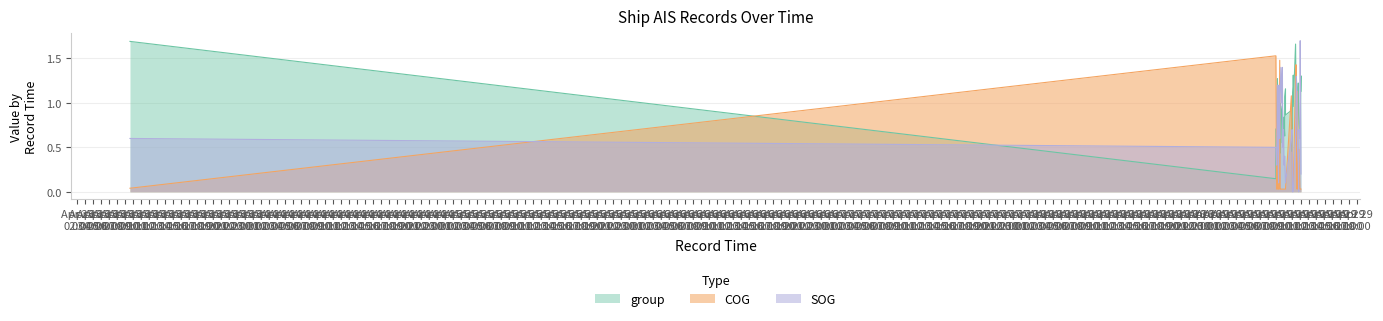

Reading right to left, extract all data points from this chart.

SOG: 2024-04-29 11:00:21=0.2	2024-04-29 11:00:21=0.2	2024-04-29 10:54:36=1.7	2024-04-29 10:51:45=0.6	2024-04-29 10:45:54=0.7	2024-04-29 10:43:04=0.0	2024-04-29 10:40:06=0.3	2024-04-29 10:34:19=0.5	2024-04-29 10:31:29=1.1	2024-04-29 10:25:38=1.3	2024-04-29 10:22:46=0.9	2024-04-29 10:19:50=0.6	2024-04-29 10:02:29=0.0	2024-04-29 10:02:29=0.0	2024-04-29 10:02:29=0.0	2024-04-29 09:56:43=0.0	2024-04-29 09:53:48=0.7	2024-04-29 09:48:05=0.6	2024-04-29 09:04:19=0.1	2024-04-29 09:04:19=0.1	2024-04-29 09:04:19=0.1	2024-04-29 08:58:30=0.4	2024-04-29 08:58:30=0.4	2024-04-29 08:52:44=0.3	2024-04-29 08:49:49=0.7	2024-04-29 08:44:05=0.5	2024-04-29 08:41:11=1.4	2024-04-29 08:35:31=1.0	2024-04-29 08:29:40=1.4	2024-04-29 08:23:57=1.1	2024-04-29 08:23:57=1.1	2024-04-29 08:21:07=0.6	2024-04-29 08:15:15=1.2	2024-04-29 08:12:26=0.1	2024-04-29 08:06:41=0.6	2024-04-29 08:03:45=1.2	2024-04-29 07:58:02=0.3	2024-04-29 07:52:13=0.5	2024-04-29 07:52:13=0.5	2024-04-23 08:36:21=0.6
COG: 2024-04-29 11:00:21=0.0	2024-04-29 11:00:21=0.0	2024-04-29 10:54:36=0.0	2024-04-29 10:51:45=0.0	2024-04-29 10:45:54=0.5	2024-04-29 10:43:04=0.0	2024-04-29 10:40:06=0.0	2024-04-29 10:34:19=1.1	2024-04-29 10:31:29=0.0	2024-04-29 10:25:38=1.3	2024-04-29 10:22:46=1.4	2024-04-29 10:19:50=1.3	2024-04-29 10:02:29=0.0	2024-04-29 10:02:29=0.0	2024-04-29 10:02:29=0.0	2024-04-29 09:56:43=0.0	2024-04-29 09:53:48=0.5	2024-04-29 09:48:05=1.1	2024-04-29 09:04:19=0.0	2024-04-29 09:04:19=0.0	2024-04-29 09:04:19=0.0	2024-04-29 08:58:30=0.0	2024-04-29 08:58:30=0.0	2024-04-29 08:52:44=0.0	2024-04-29 08:49:49=0.0	2024-04-29 08:44:05=0.0	2024-04-29 08:41:11=0.0	2024-04-29 08:35:31=0.0	2024-04-29 08:29:40=0.0	2024-04-29 08:23:57=0.0	2024-04-29 08:23:57=0.0	2024-04-29 08:21:07=1.5	2024-04-29 08:15:15=0.0	2024-04-29 08:12:26=0.0	2024-04-29 08:06:41=0.0	2024-04-29 08:03:45=0.8	2024-04-29 07:58:02=0.0	2024-04-29 07:52:13=1.5	2024-04-29 07:52:13=1.5	2024-04-23 08:36:21=0.0
group: 2024-04-29 11:00:21=1.1	2024-04-29 11:00:21=1.3	2024-04-29 10:54:36=0.9	2024-04-29 10:51:45=0.6	2024-04-29 10:45:54=0.8	2024-04-29 10:43:04=0.9	2024-04-29 10:40:06=1.2	2024-04-29 10:34:19=1.1	2024-04-29 10:31:29=0.9	2024-04-29 10:25:38=0.8	2024-04-29 10:22:46=1.0	2024-04-29 10:19:50=1.7	2024-04-29 10:02:29=1.0	2024-04-29 10:02:29=1.3	2024-04-29 10:02:29=1.2	2024-04-29 09:56:43=1.0	2024-04-29 09:53:48=0.5	2024-04-29 09:48:05=0.9	2024-04-29 09:04:19=0.9	2024-04-29 09:04:19=1.0	2024-04-29 09:04:19=1.2	2024-04-29 08:58:30=1.1	2024-04-29 08:58:30=0.6	2024-04-29 08:52:44=0.8	2024-04-29 08:49:49=0.7	2024-04-29 08:44:05=0.8	2024-04-29 08:41:11=1.0	2024-04-29 08:35:31=0.9	2024-04-29 08:29:40=0.6	2024-04-29 08:23:57=1.0	2024-04-29 08:23:57=0.4	2024-04-29 08:21:07=0.9	2024-04-29 08:15:15=0.4	2024-04-29 08:12:26=1.0	2024-04-29 08:06:41=1.1	2024-04-29 08:03:45=1.3	2024-04-29 07:58:02=0.7	2024-04-29 07:52:13=0.7	2024-04-29 07:52:13=0.1	2024-04-23 08:36:21=1.7